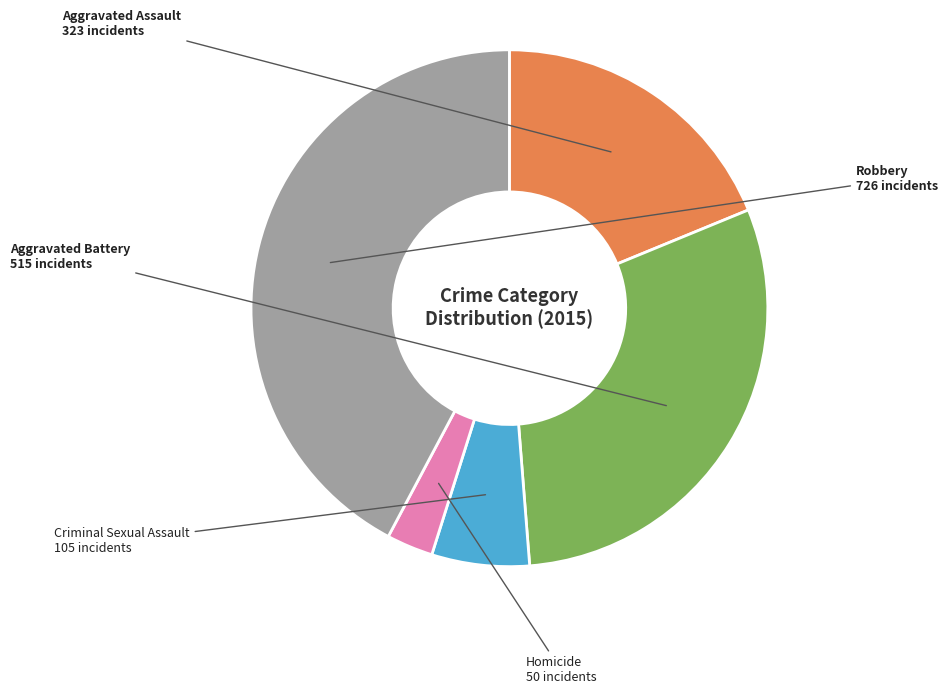

Is there a majority slice in this chart?

No